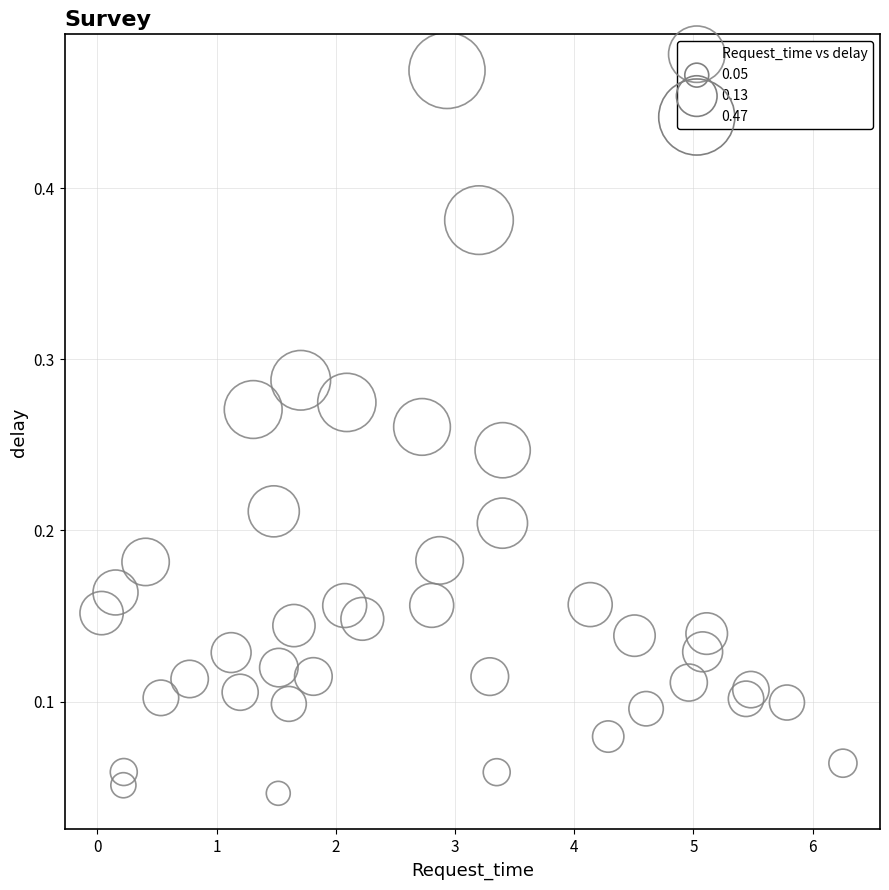

What is the range of X values (max minus min)?

6.2